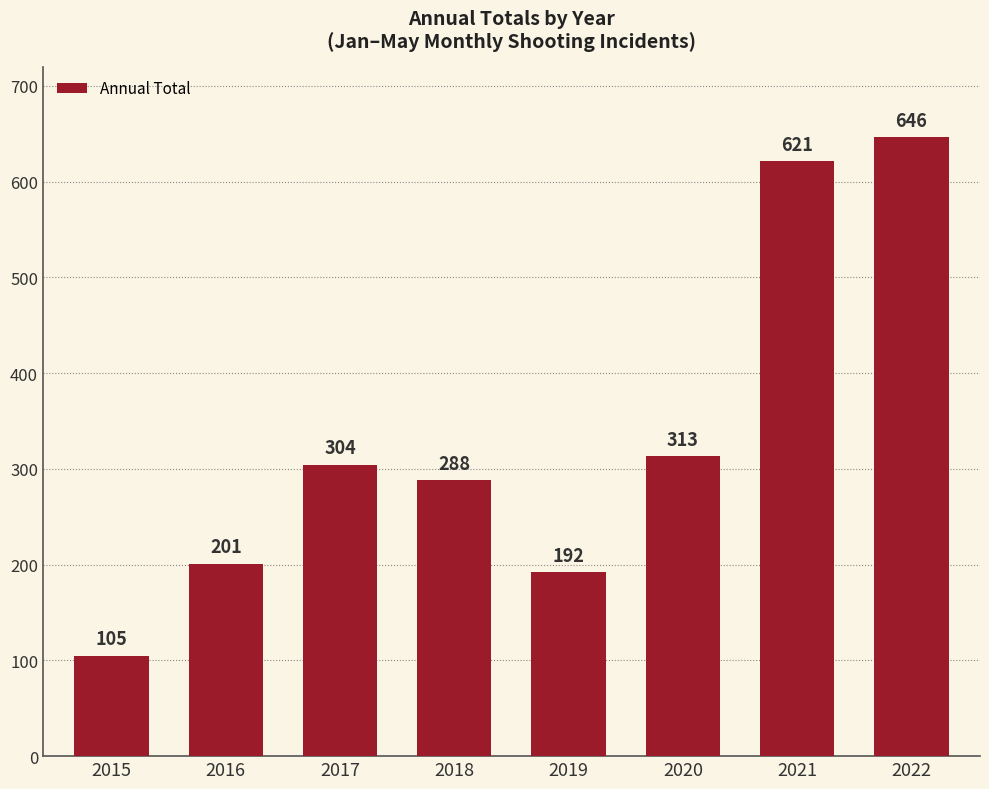

How many bars are there in total?

8